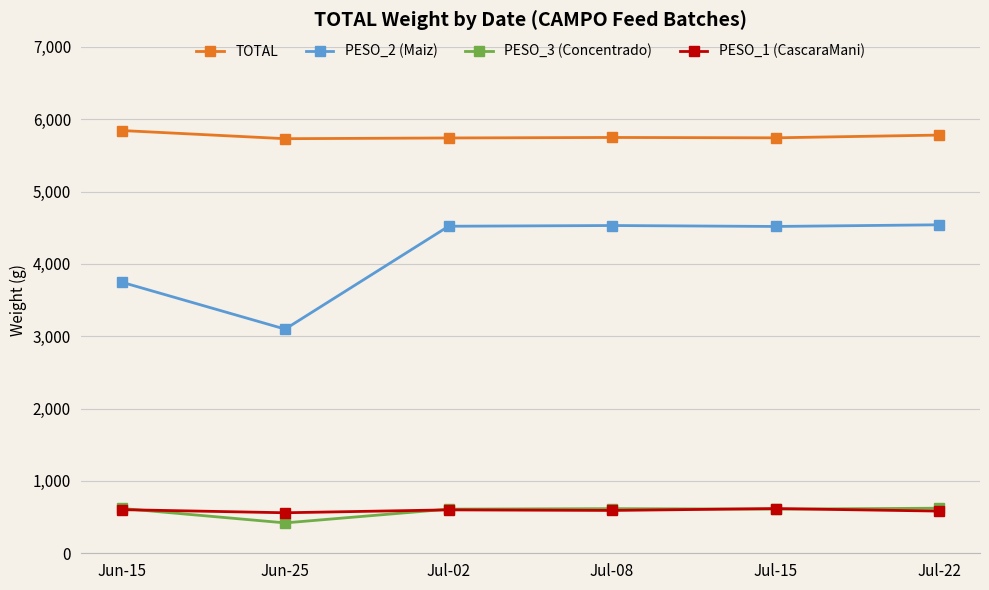

What is the sum of all TOTAL values?

34582